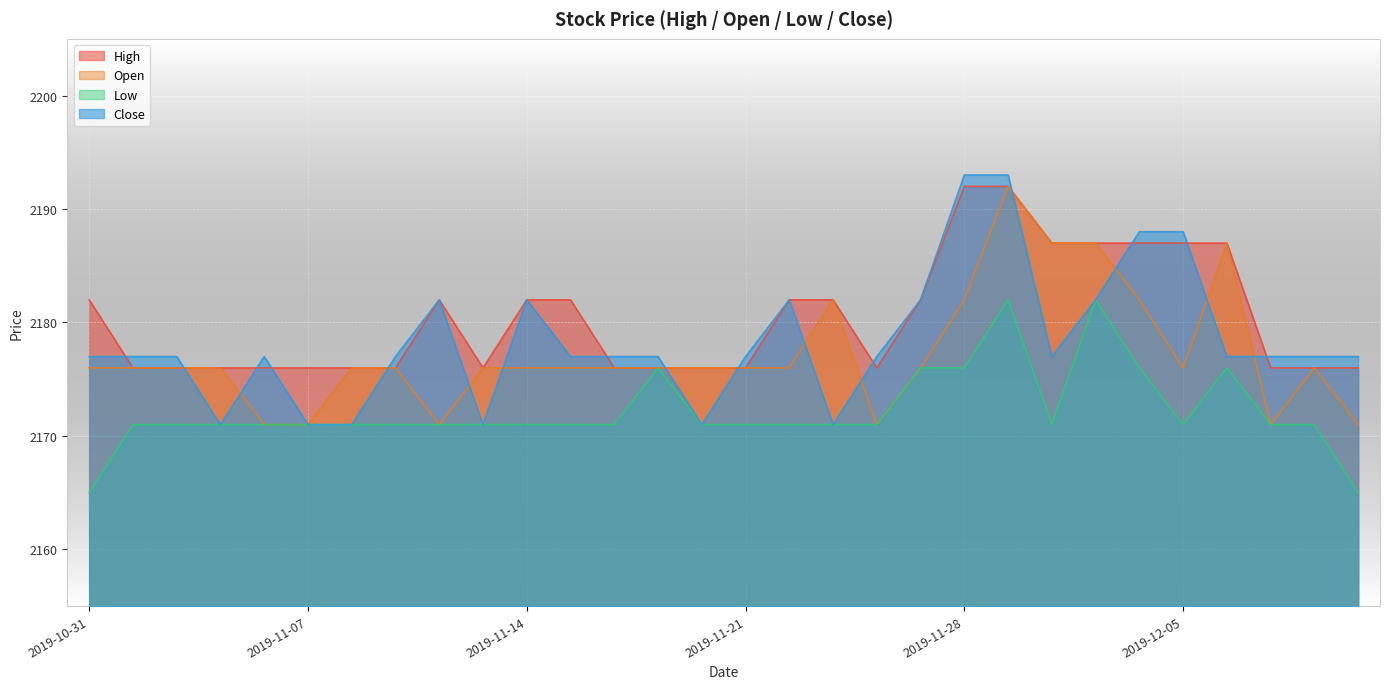

Where do High and Close first cross each other?

2019-10-31 and 2019-11-01